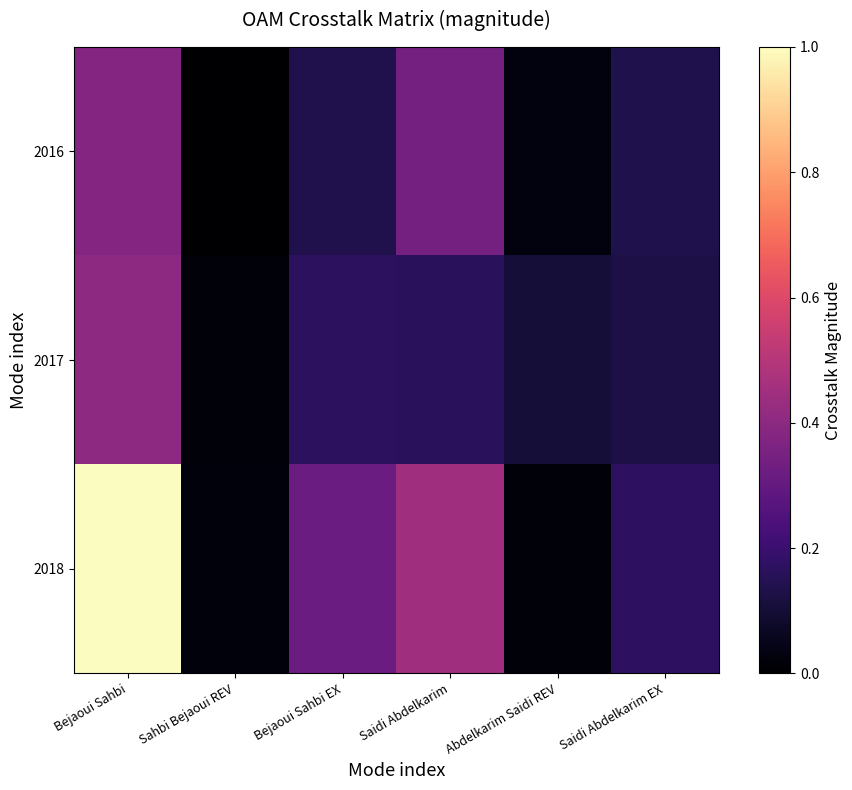

Reading left to right, transcribe all the data shown in this chart.

2016: Bejaoui Sahbi=0.4	Sahbi Bejaoui REV=0.0	Bejaoui Sahbi EX=0.1	Saidi Abdelkarim=0.3	Abdelkarim Saidi REV=0.0	Saidi Abdelkarim EX=0.1
2017: Bejaoui Sahbi=0.4	Sahbi Bejaoui REV=0.0	Bejaoui Sahbi EX=0.2	Saidi Abdelkarim=0.2	Abdelkarim Saidi REV=0.1	Saidi Abdelkarim EX=0.1
2018: Bejaoui Sahbi=1.0	Sahbi Bejaoui REV=0.0	Bejaoui Sahbi EX=0.3	Saidi Abdelkarim=0.4	Abdelkarim Saidi REV=0.0	Saidi Abdelkarim EX=0.2